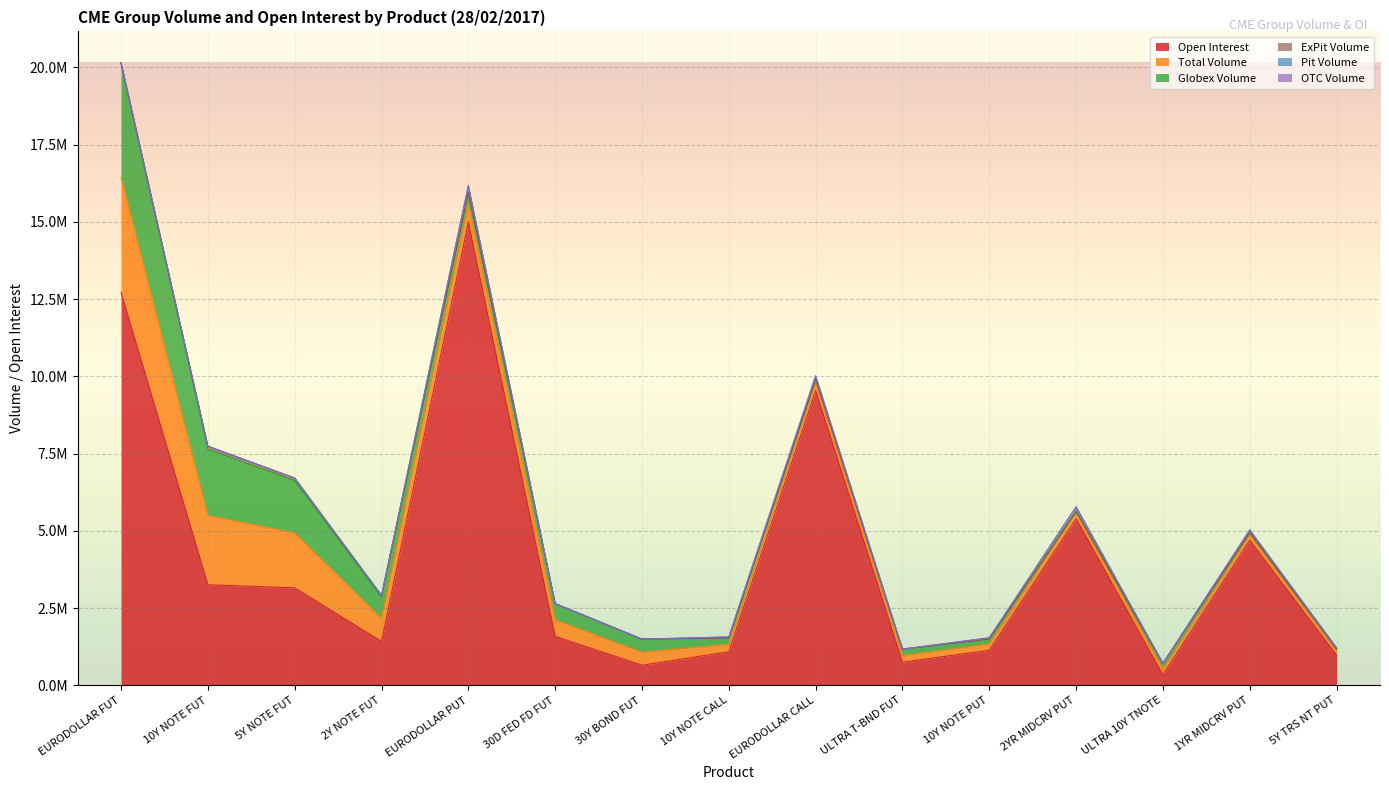

What is the difference between the Total Volume values at 2Y NOTE FUT and 10Y NOTE FUT?

1499616